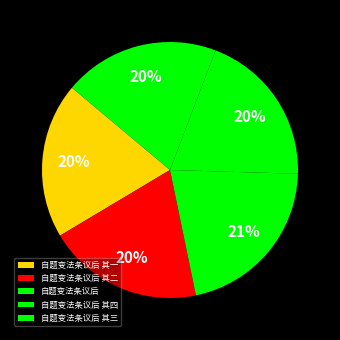

Rank the categories by value from lowest to highest.

自题变法条议后 其一, 自题变法条议后 其二, 自题变法条议后 其三, 自题变法条议后 其四, 自题变法条议后